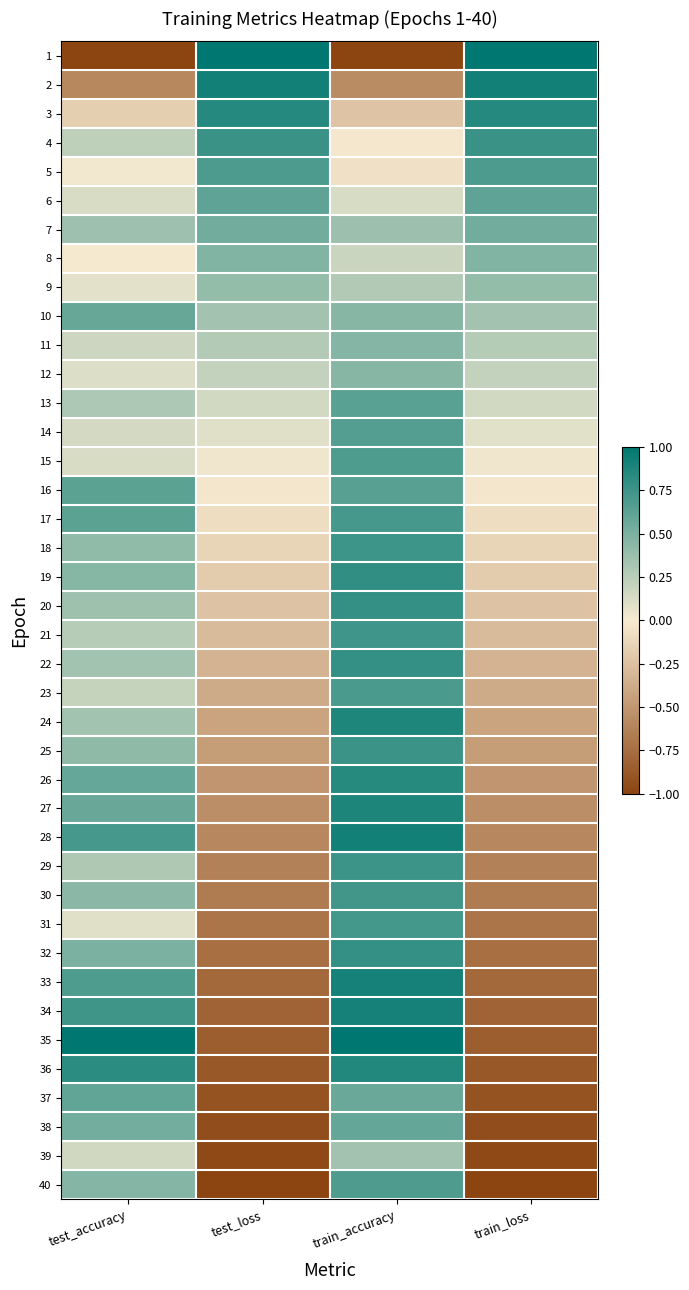

How many series are shown in this chart?

40